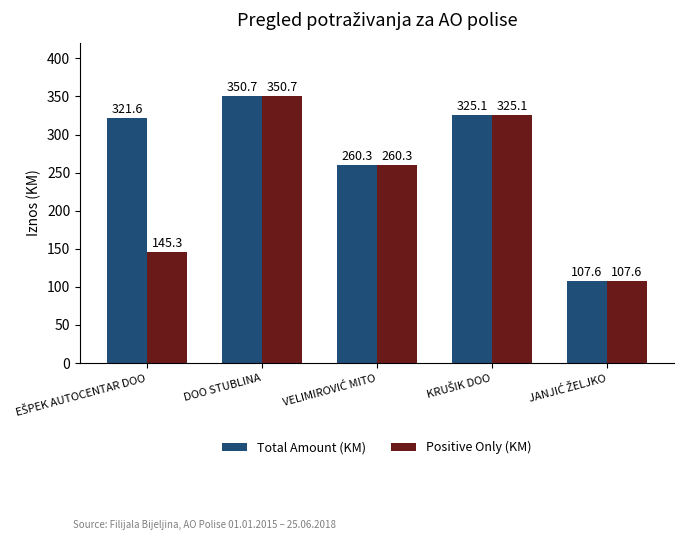

What is the difference between the maximum and minimum values in the Total Amount (KM) series?

243.1